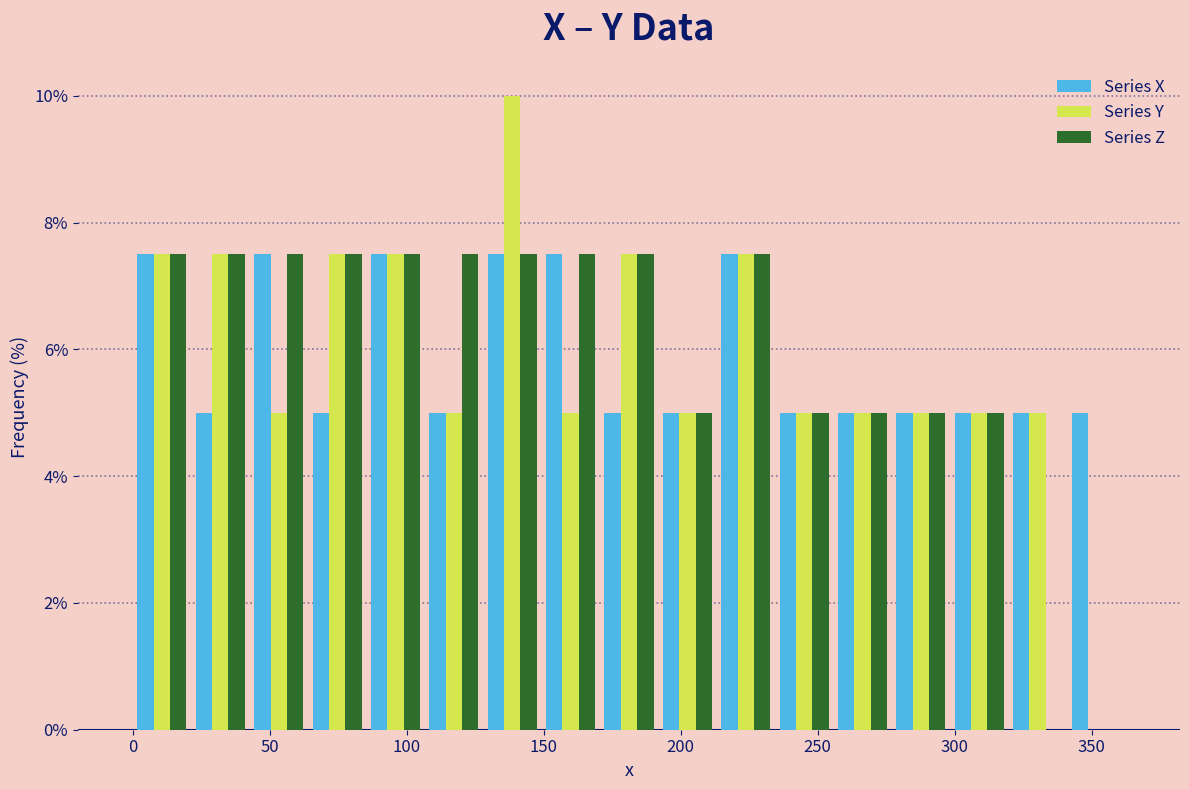

What is the height of the Series X bar covering 130 to 150 on the x-axis? Neither the bar edges nor the heights are printed on the chart, so give them approximately, as read against the axes.

7.6